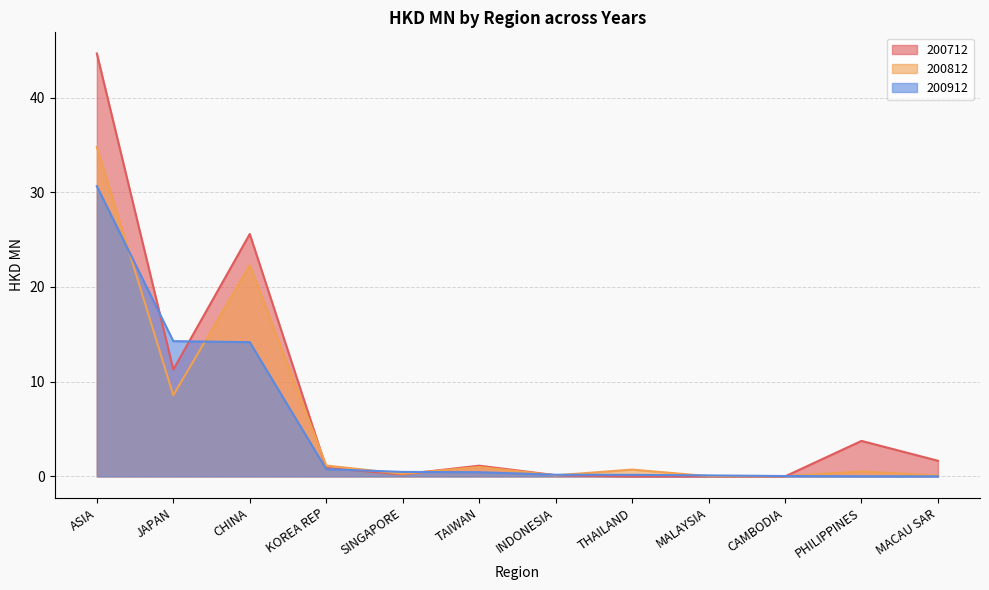

Which series ends up on top after the final intersection of 200812 and 200712?

200712